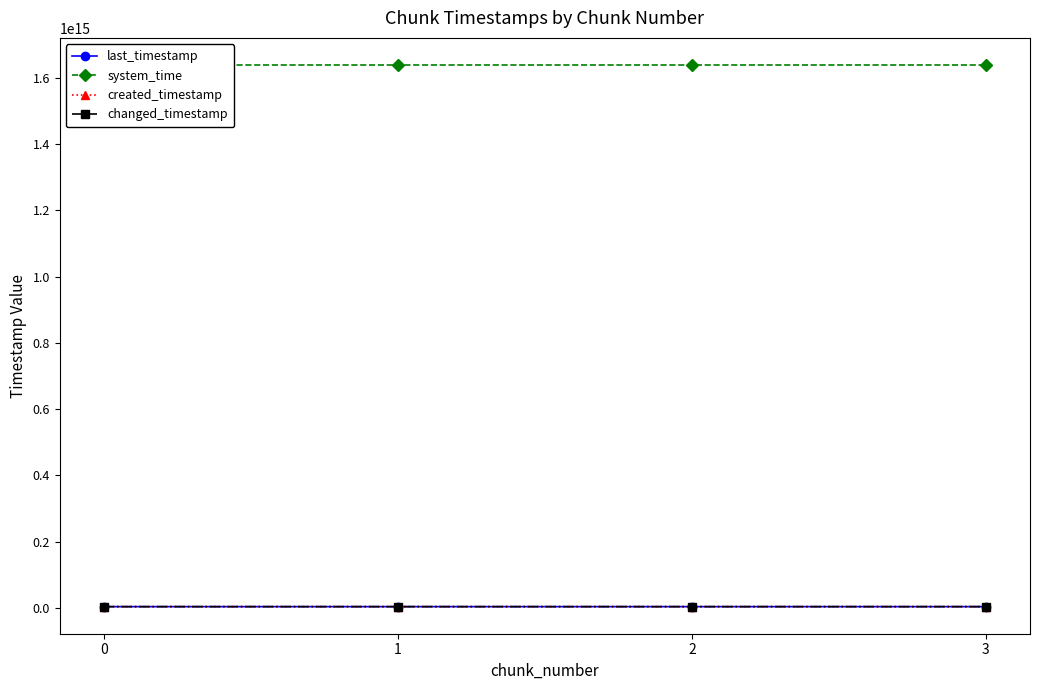

Is it true that created_timestamp equals 2090266146619 at 1?

False